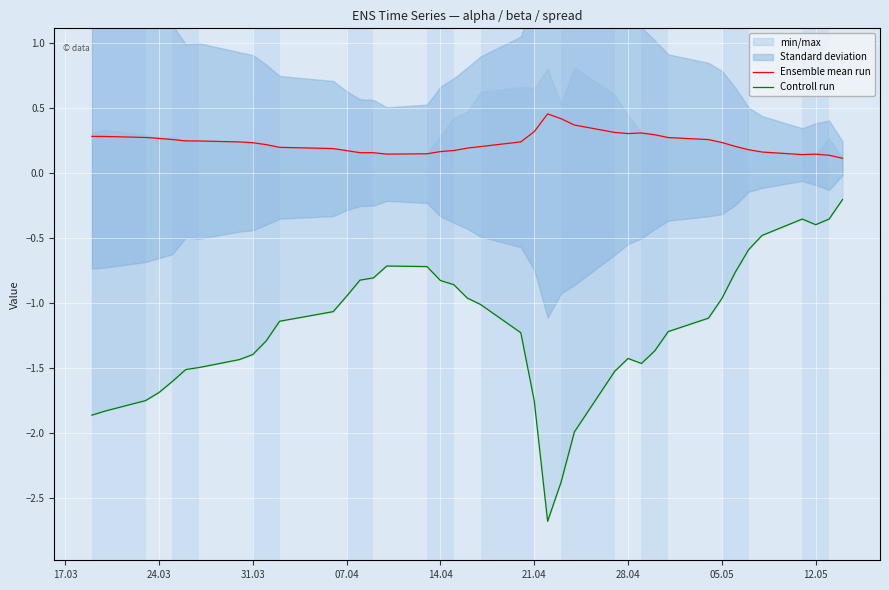

Is this an area chart (filled region under the line)?

No